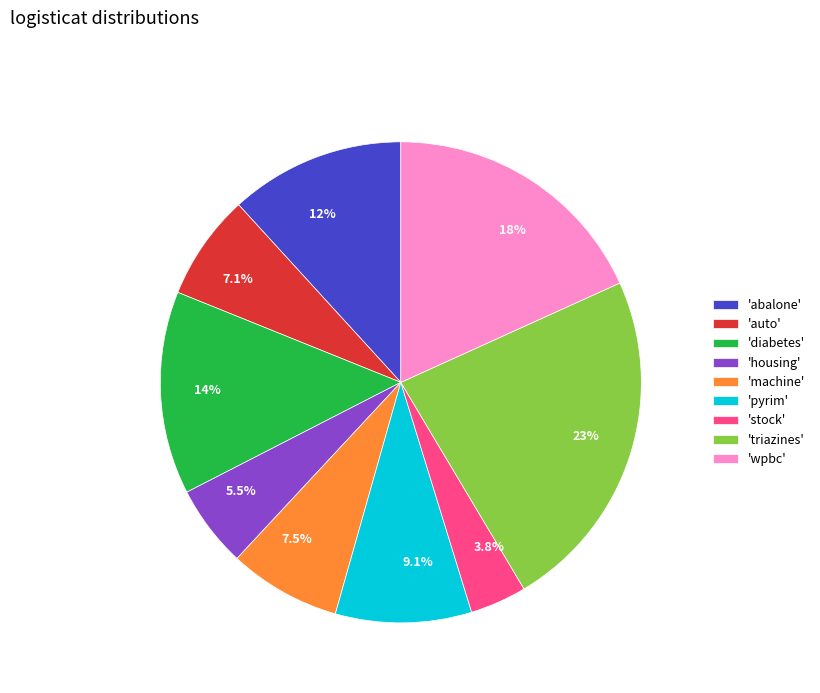

Is there any slice that represents more than half of the pie?

No